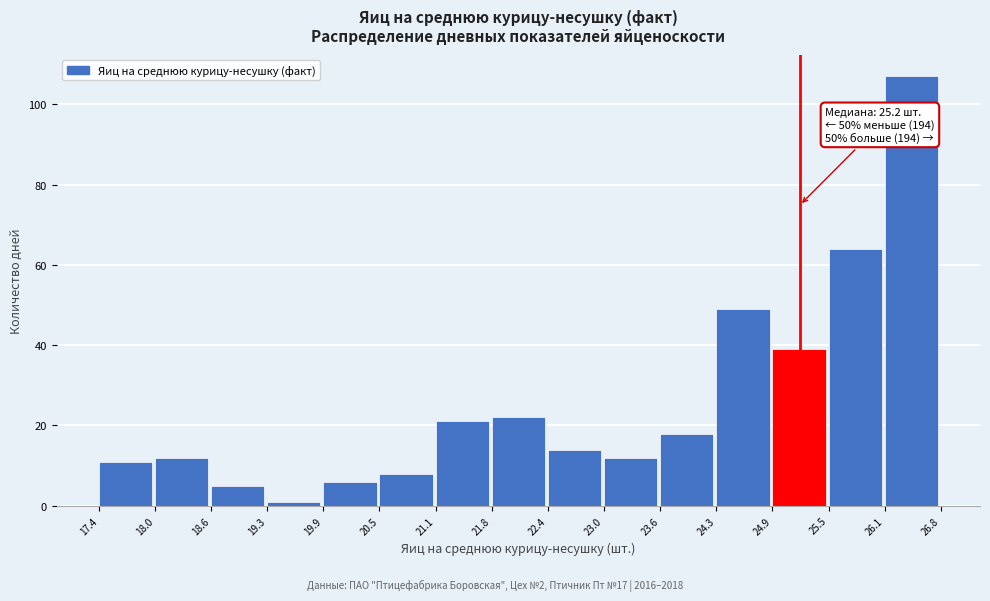

Over which range of the x-axis is the bar tallest?

26.1 to 26.8